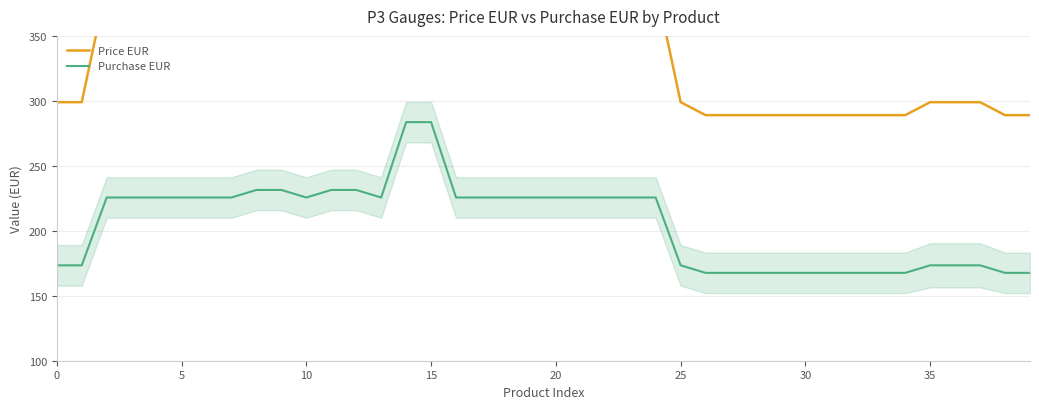

What is the difference between the maximum and minimum values in the Purchase EUR series?

116.0